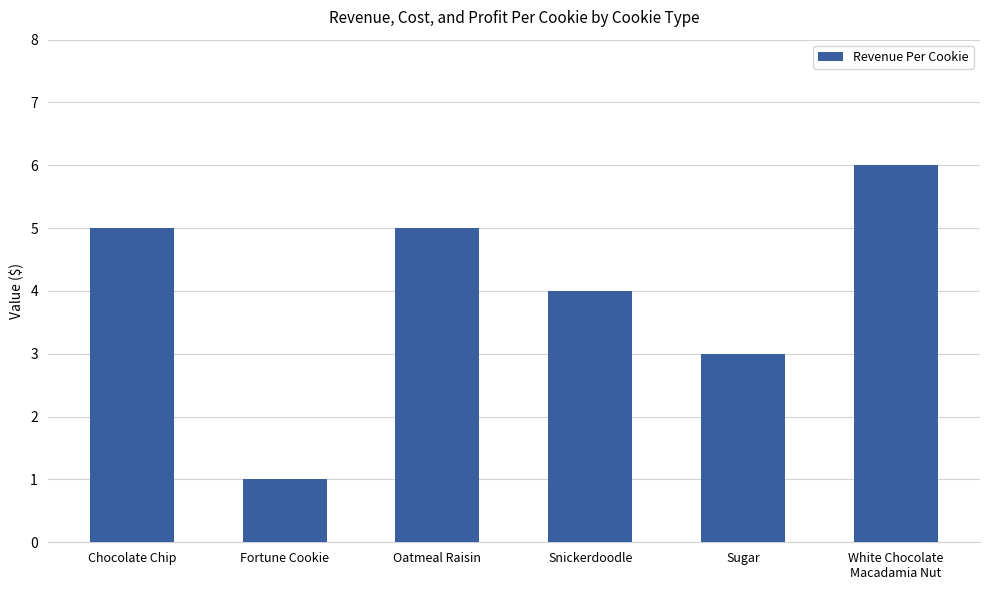

True or false: the data shows 2 at Oatmeal Raisin.

False